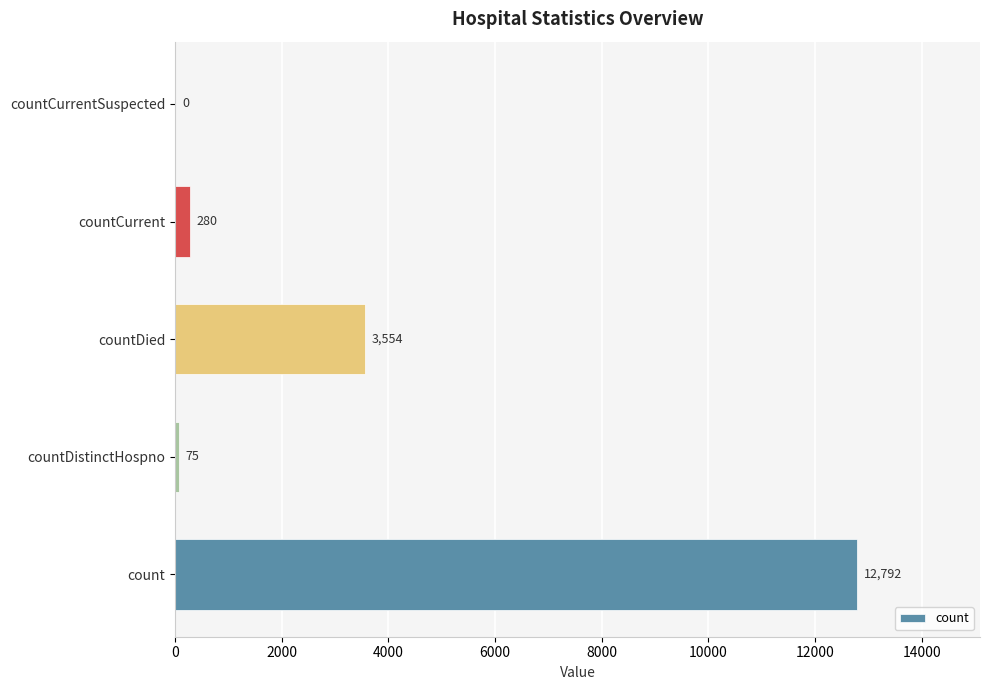

The value at countDied is 3554. True or false?

True